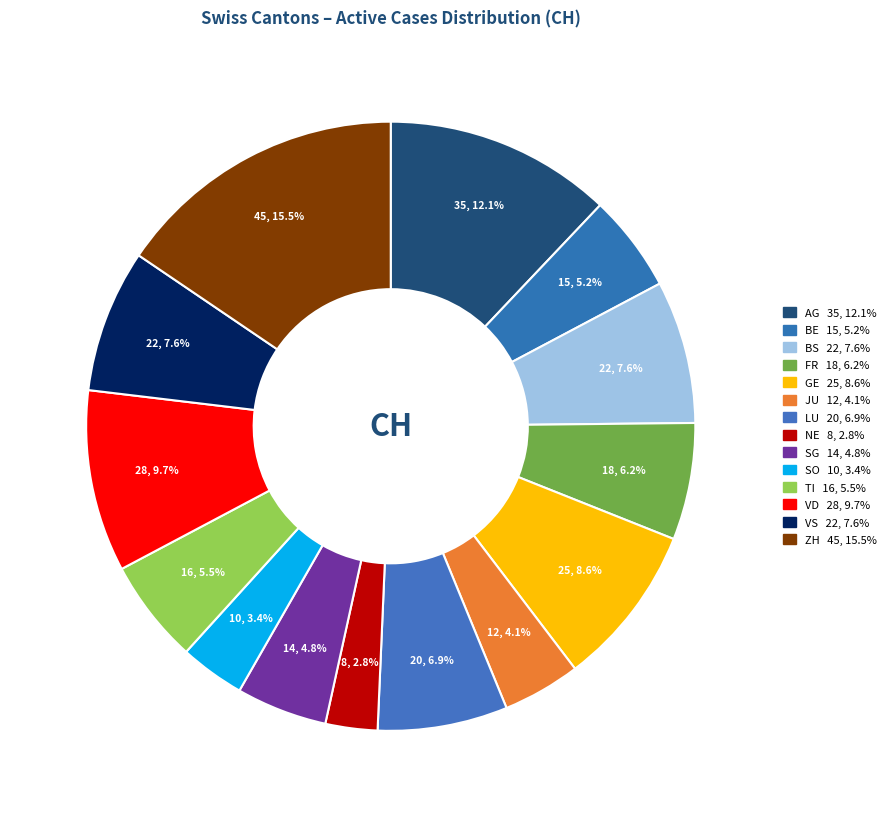

Does NE account for over 50% of the chart?

No